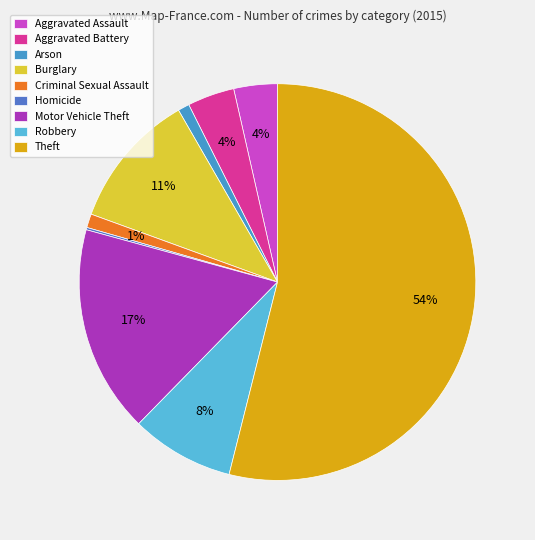

Between Theft and Arson, which is larger?

Theft